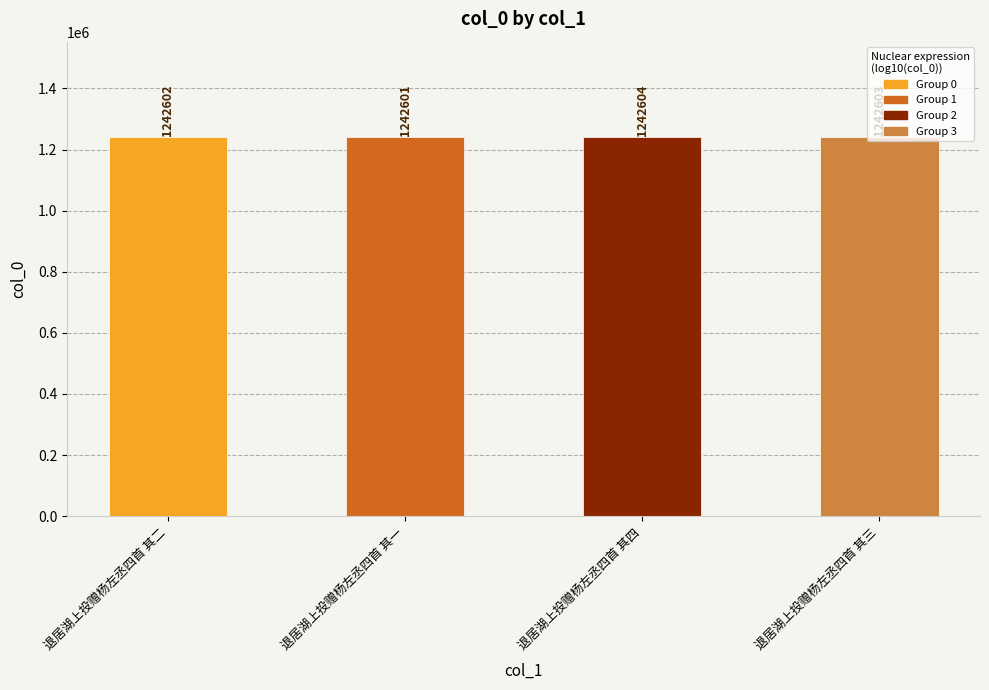

Rank the categories by value from lowest to highest.

退居湖上投赠杨左丞四首 其一, 退居湖上投赠杨左丞四首 其二, 退居湖上投赠杨左丞四首 其三, 退居湖上投赠杨左丞四首 其四